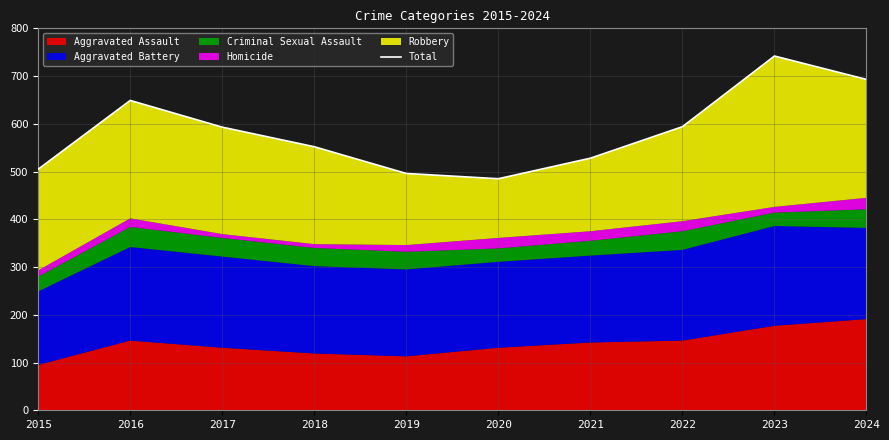

What is the average value?

584